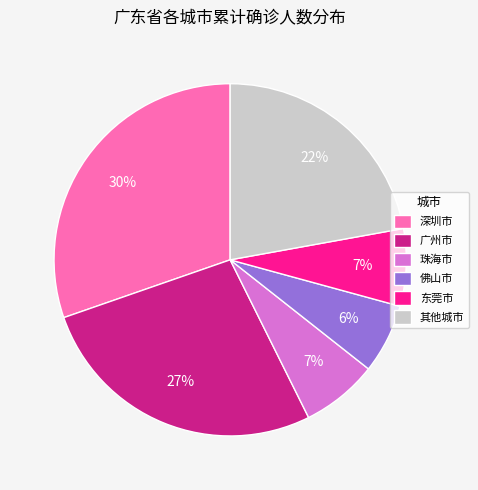

Does 东莞市 account for over 50% of the chart?

No